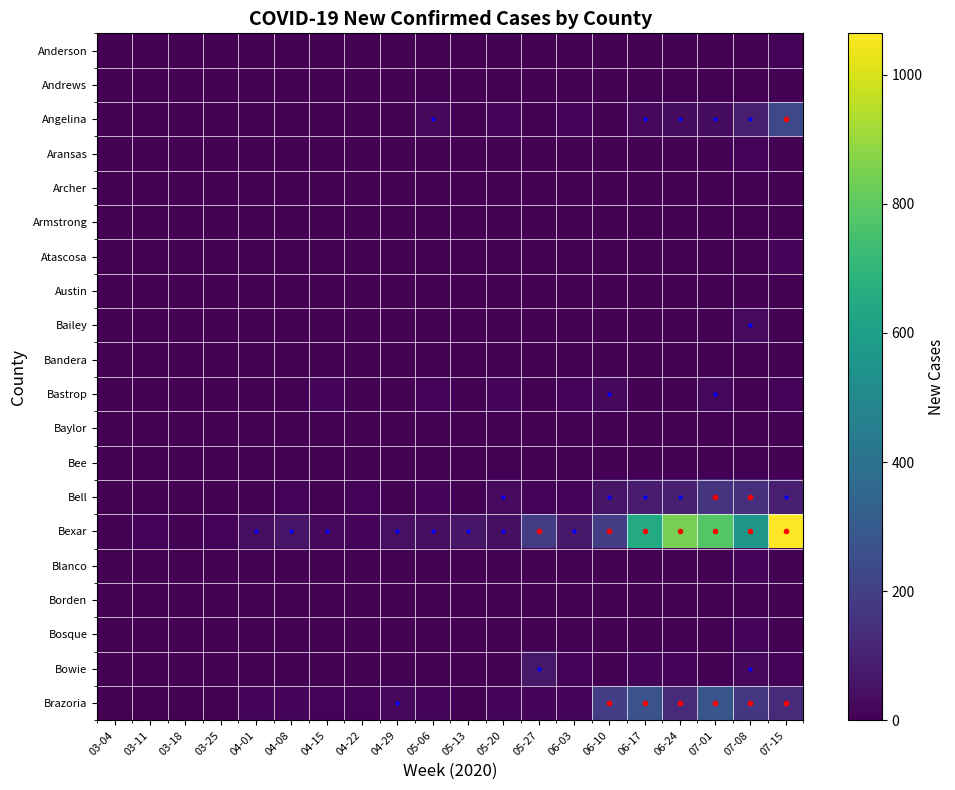

Between 03-04 and 03-18, which series saw the biggest shift?

Bexar